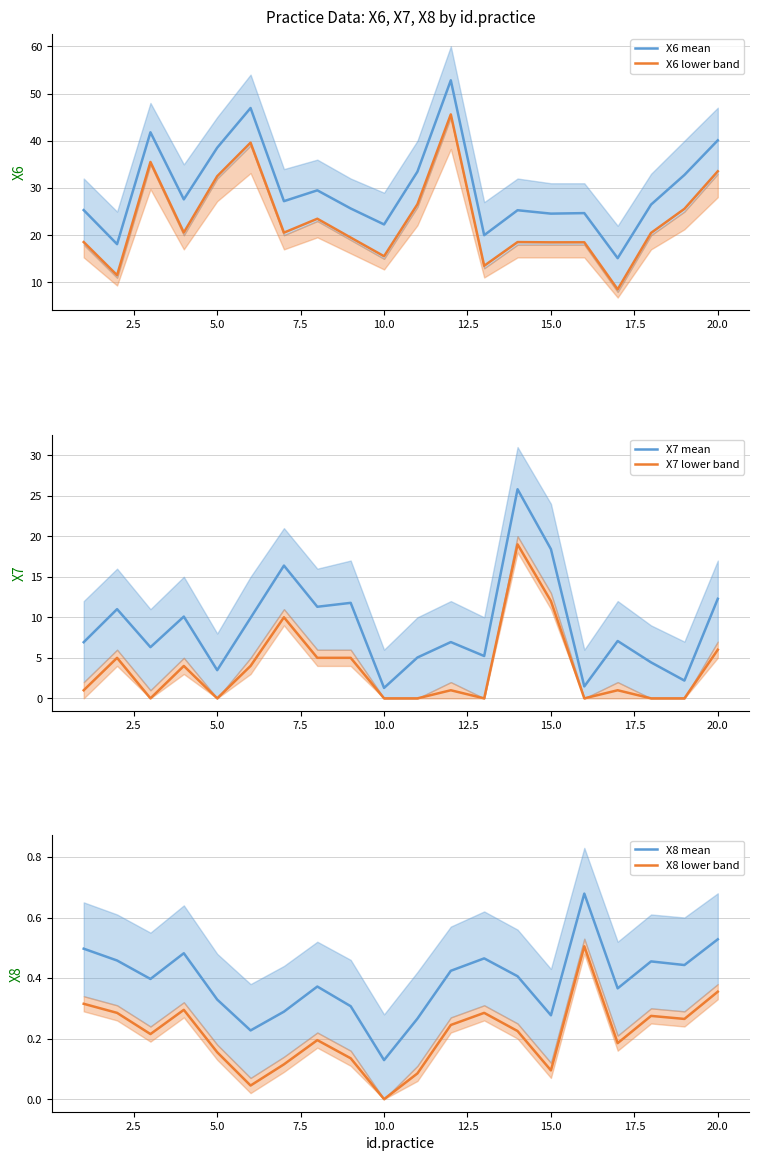

True or false: X6 mean and X6 lower band intersect in this chart.

False